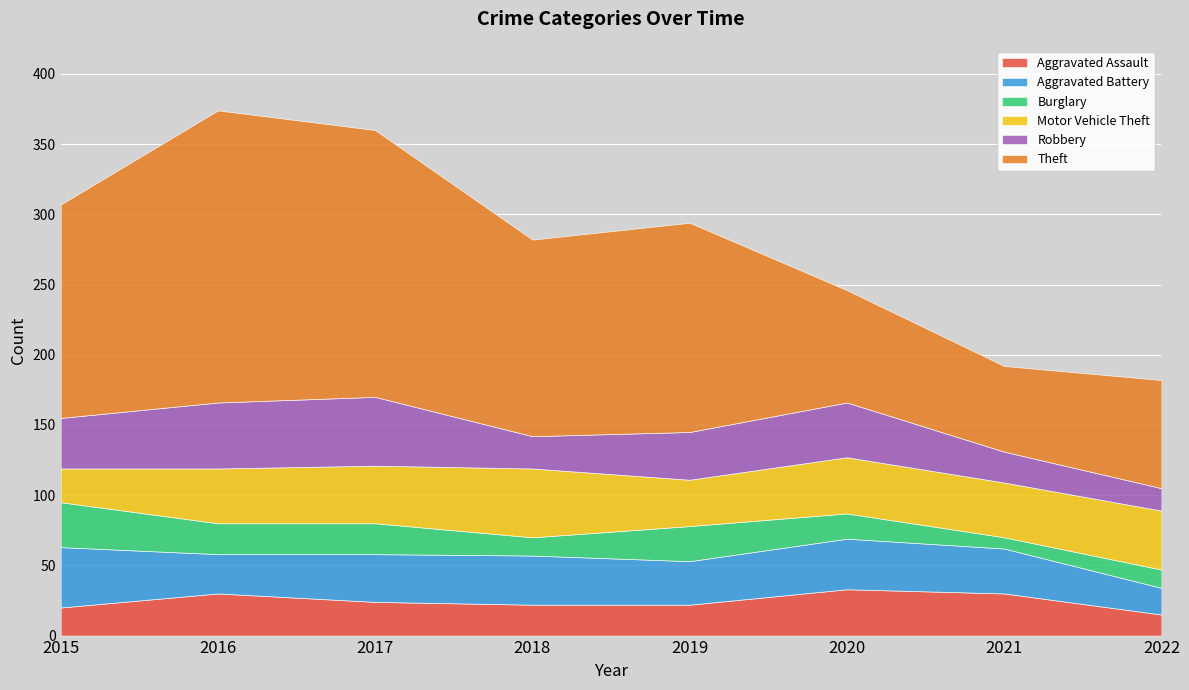

What is the average value of the Robbery series?

33